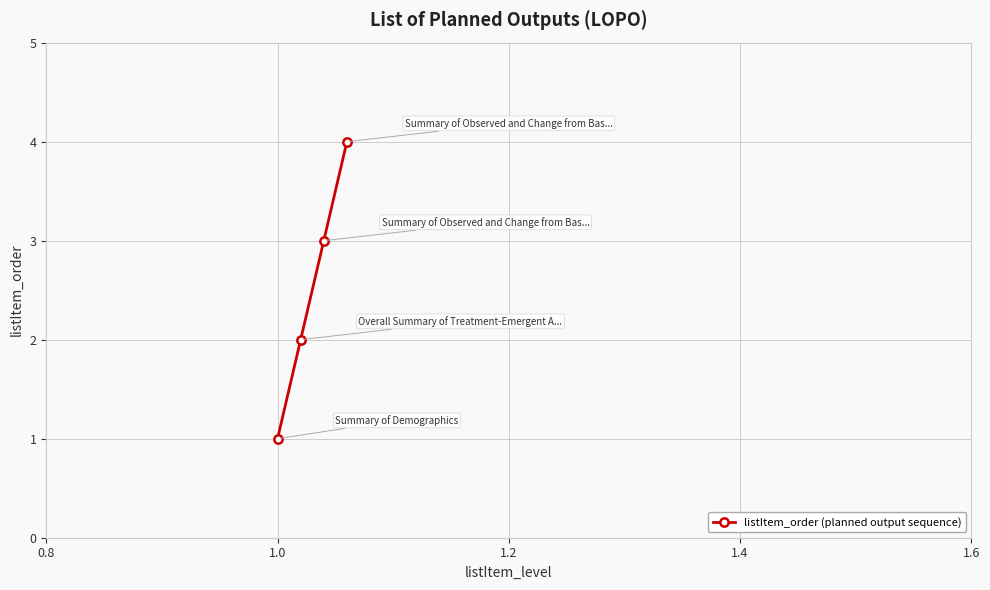

How many values are below 3?

2